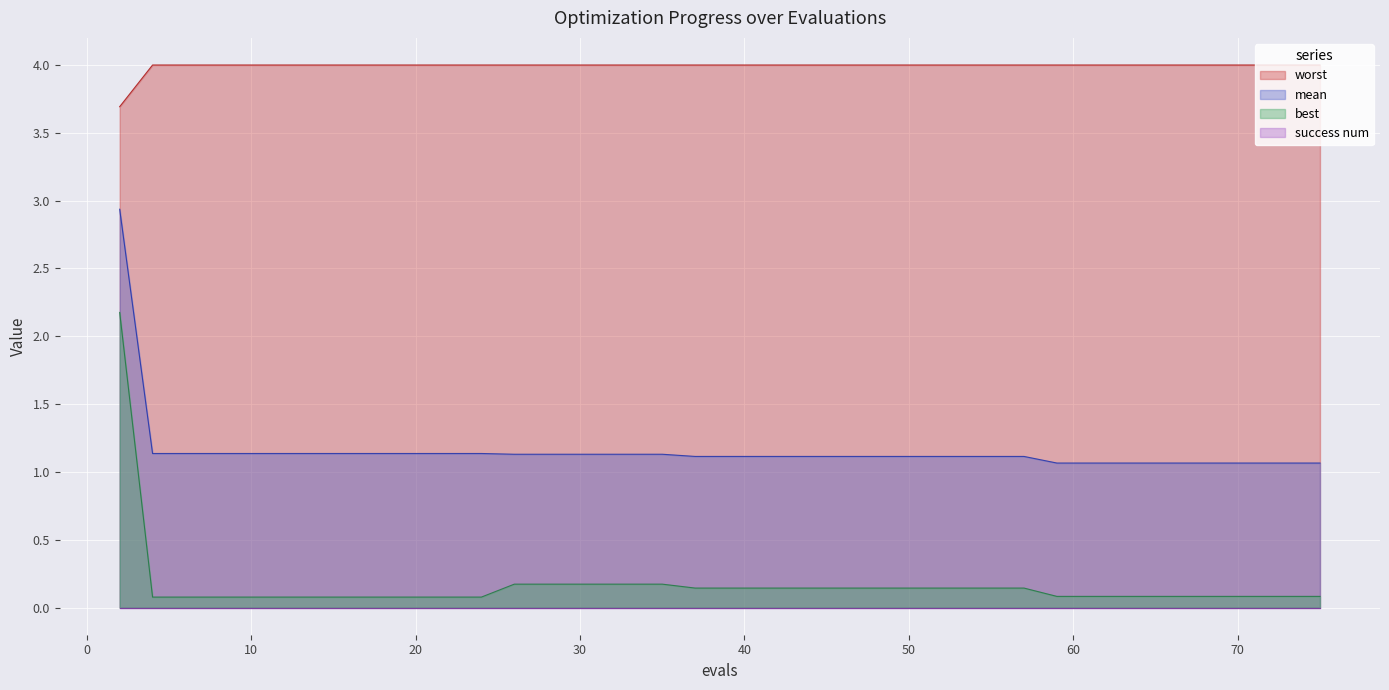

Is it true that mean equals 1.1 at 70?

True